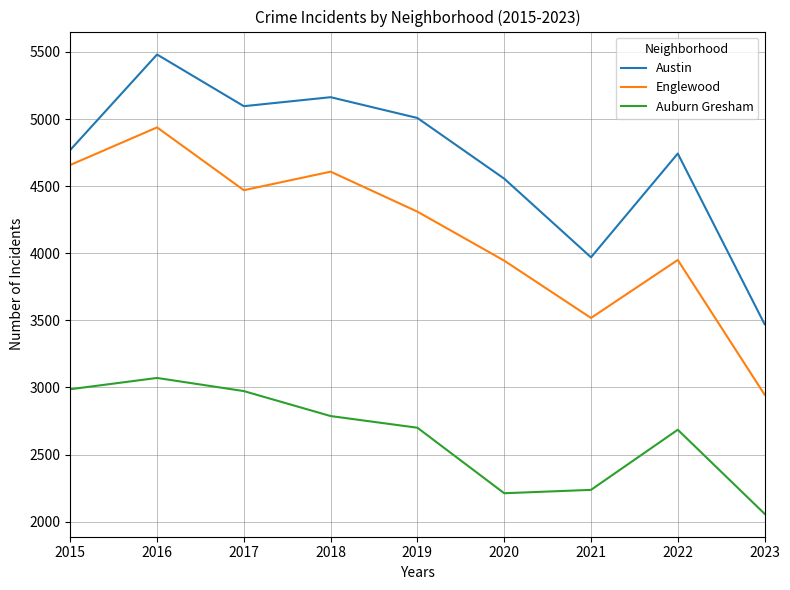

What is the spread (max minus min) of values at 2020?

2344